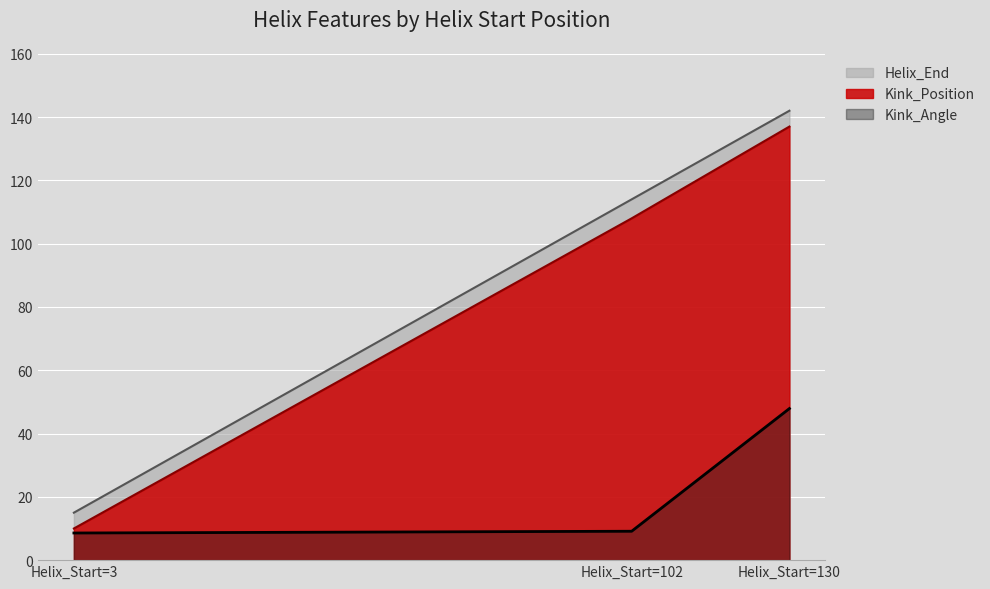

What is the minimum value shown in the chart?

8.6